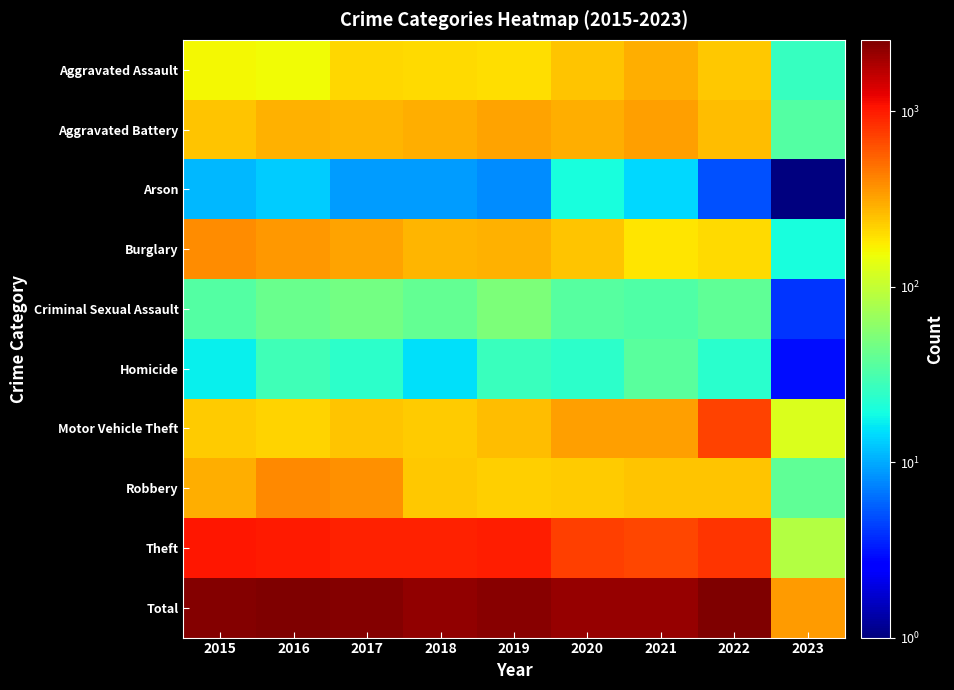

At how many categories does at least one series exceed 1730?

8